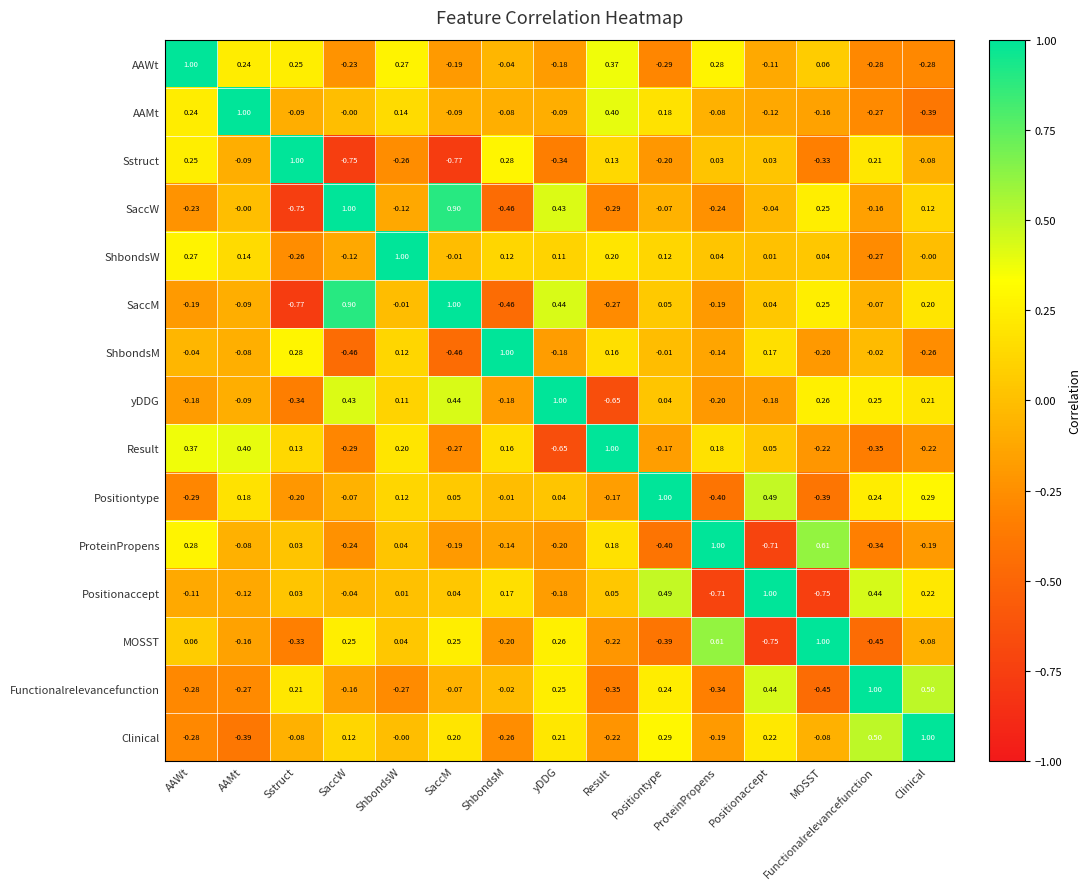

At which category is the sum across all series the highest?

ShbondsW